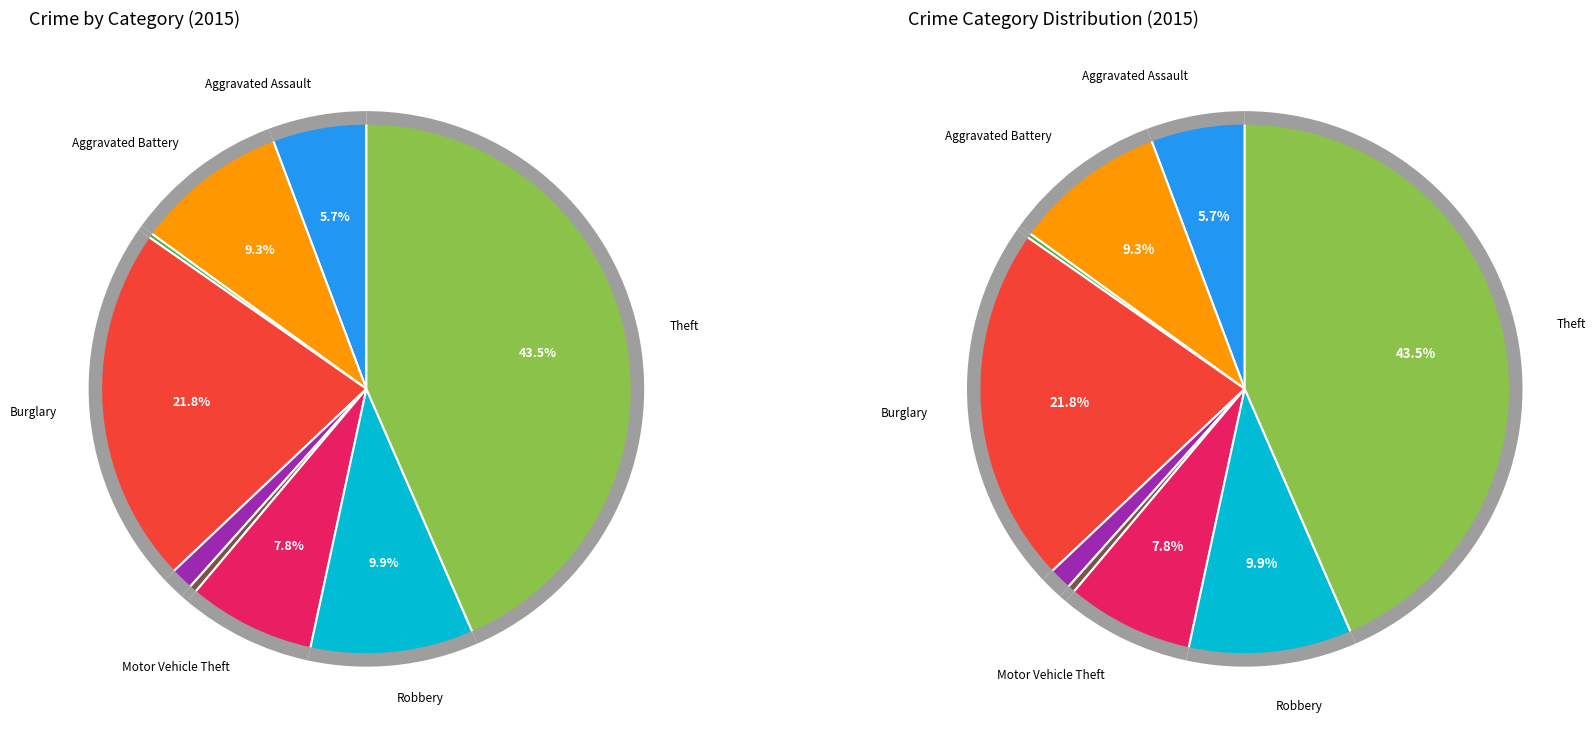

To the nearest percent, what is the difference between the largest and smallest slice percentages?

43%